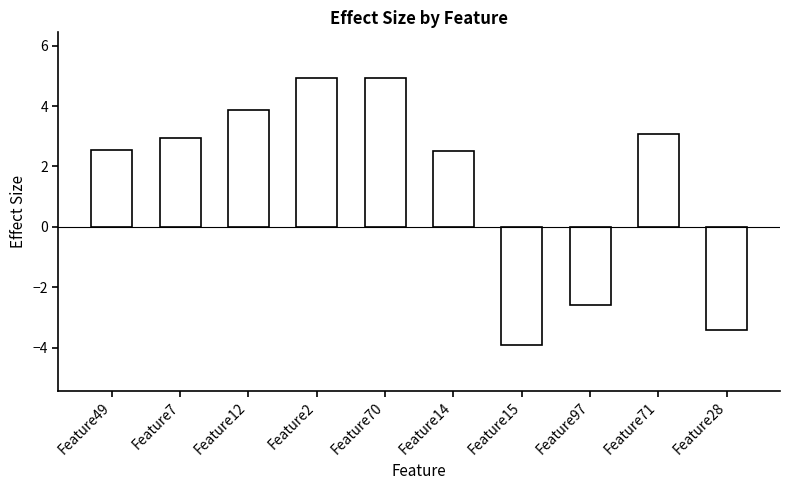

At which label does the data first exceed 2?

Feature49